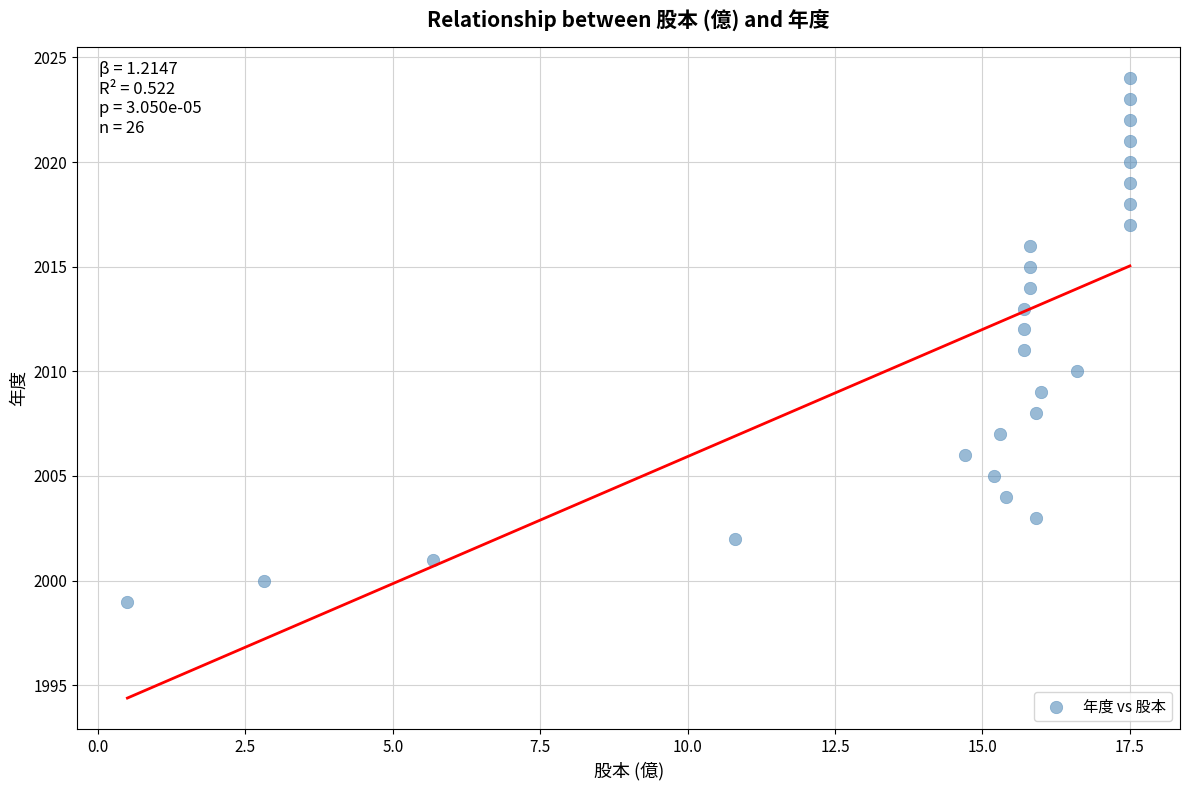

What is the range of Y values (max minus min)?

25